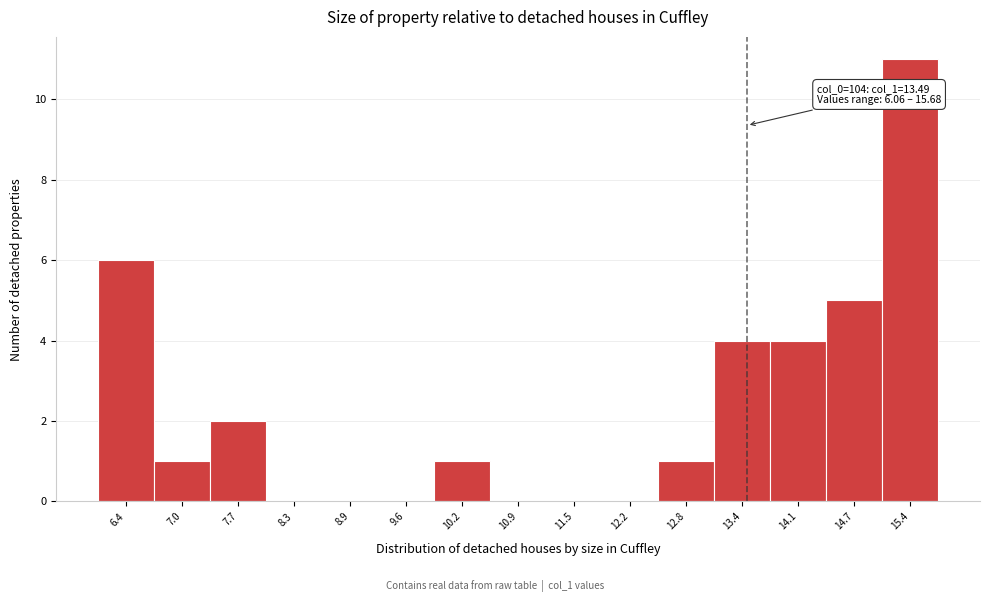

Over which range of the x-axis is the bar tallest?

15.0 to 15.7